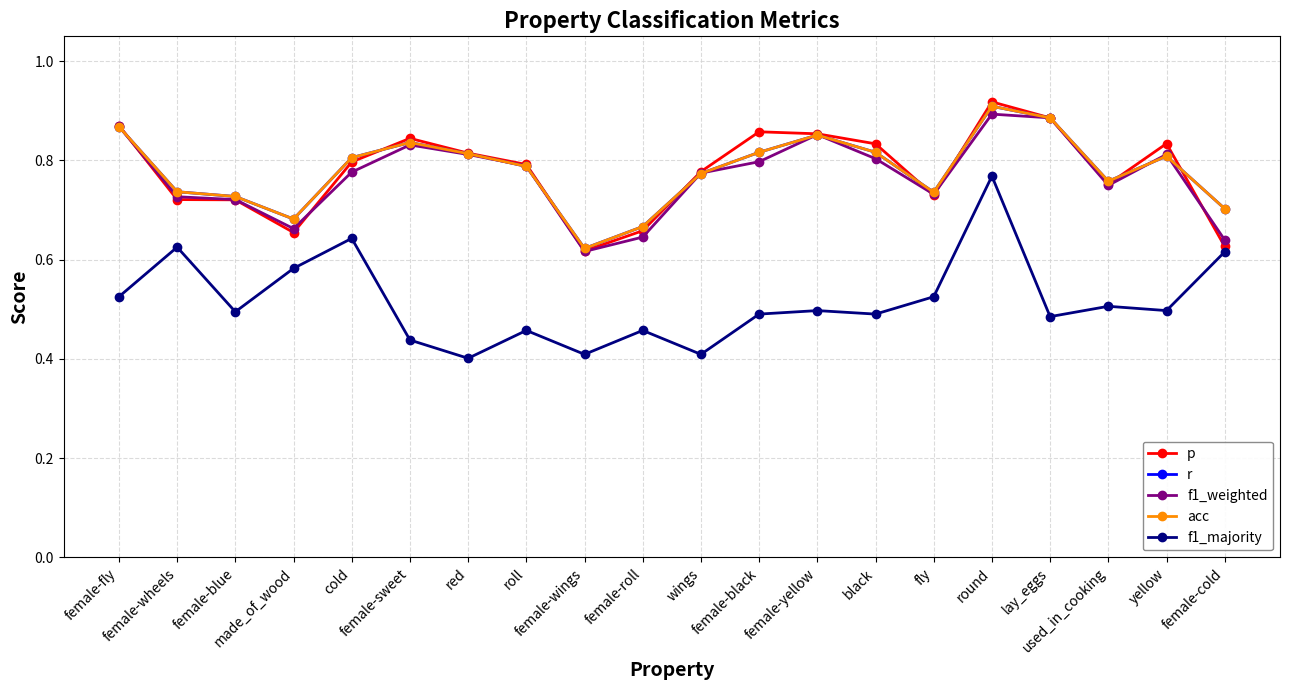

How many times do acc and p cross each other?

8